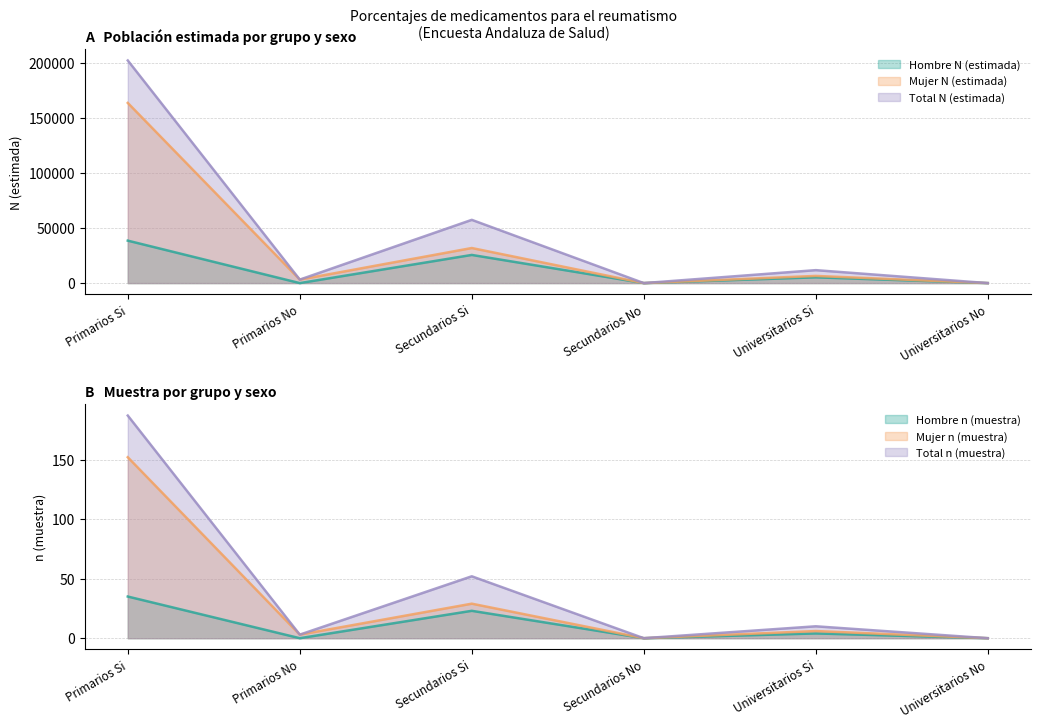

Does the chart display data point markers on the line(s)?

No